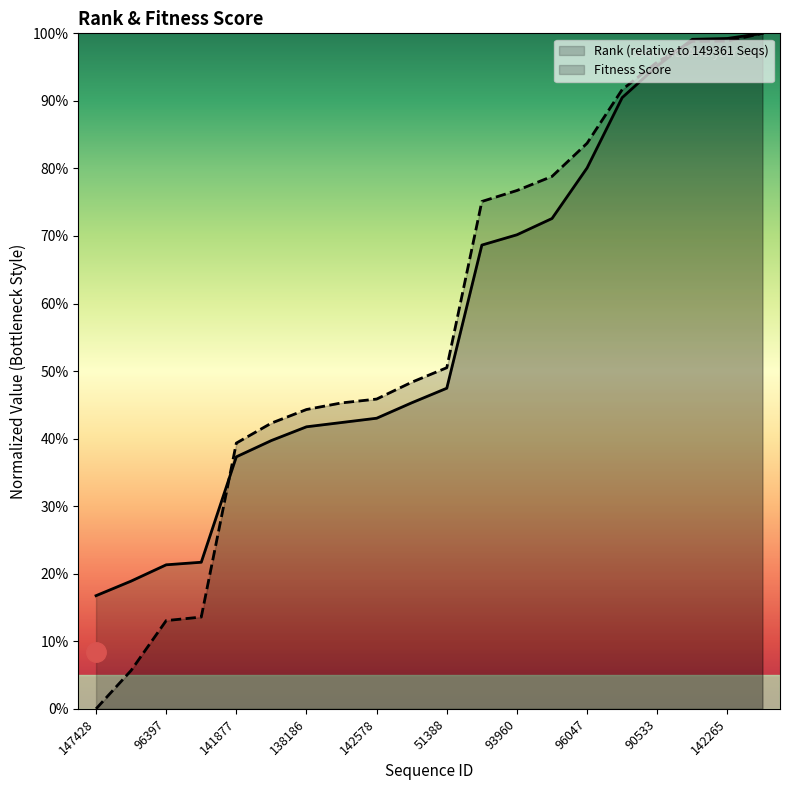

What is the total value across all series at 93960?

1.5